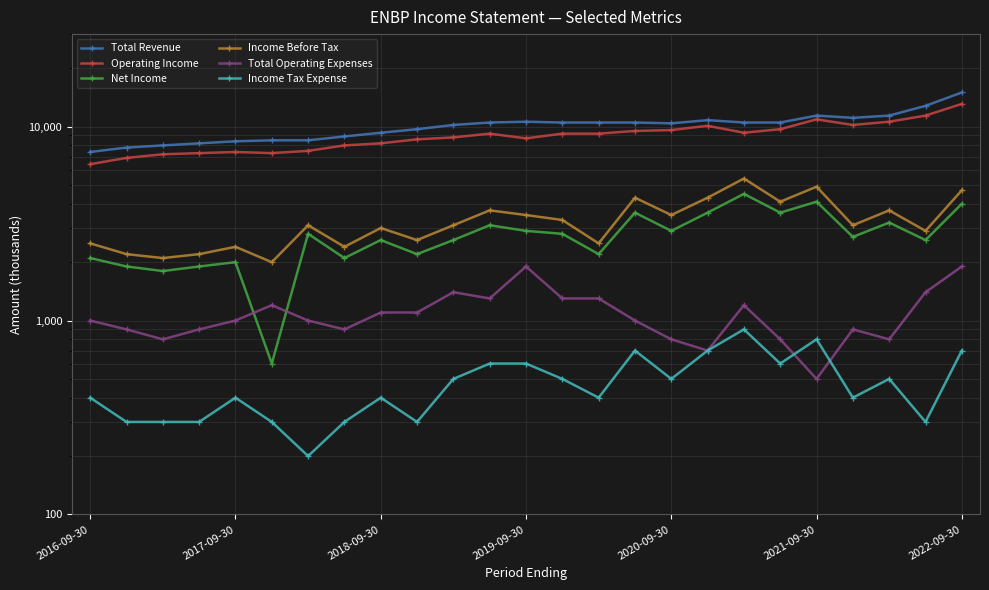

At how many categories does at least one series exceed 5500?

25